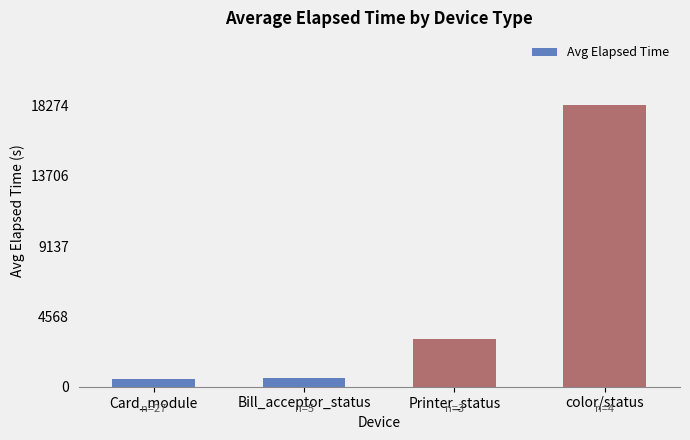

Where is the data nearest to the value 9385?

Printer_status